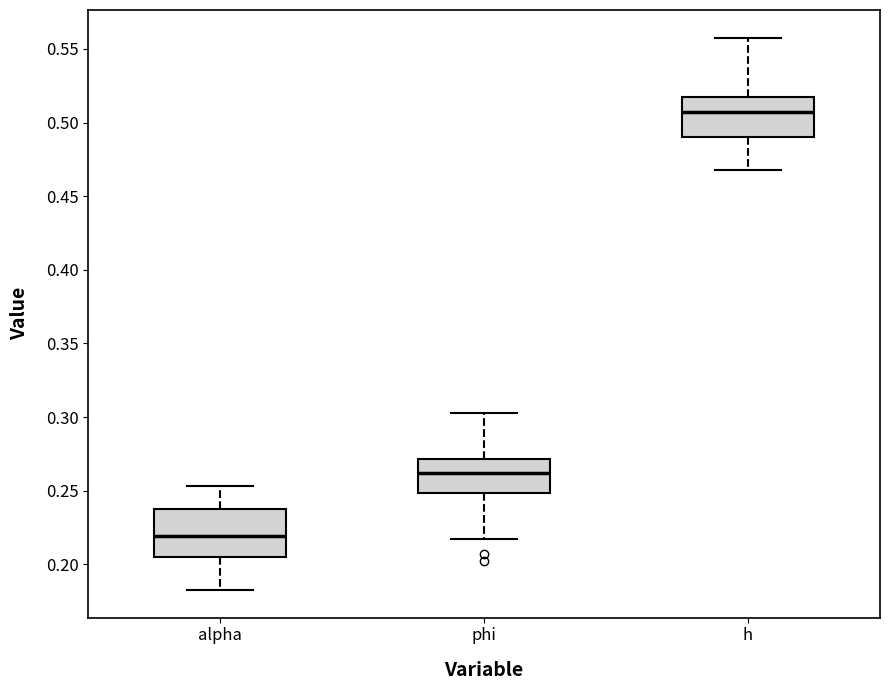

Comparing the boxes themselves (not the whiskers), which one is the tallest?

alpha